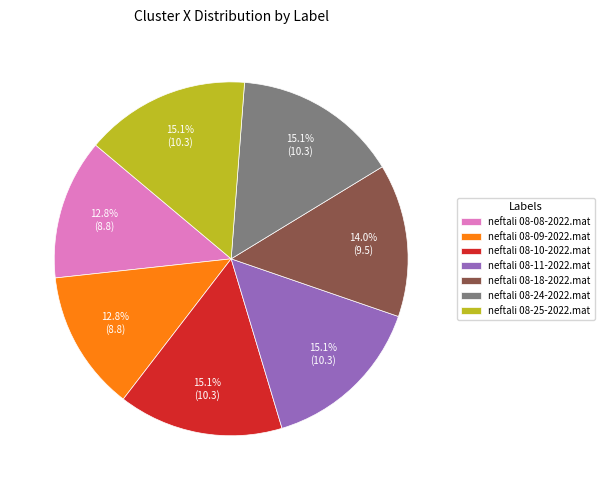

Combined, do neftali 08-11-2022.mat and neftali 08-08-2022.mat account for over 50%?

No